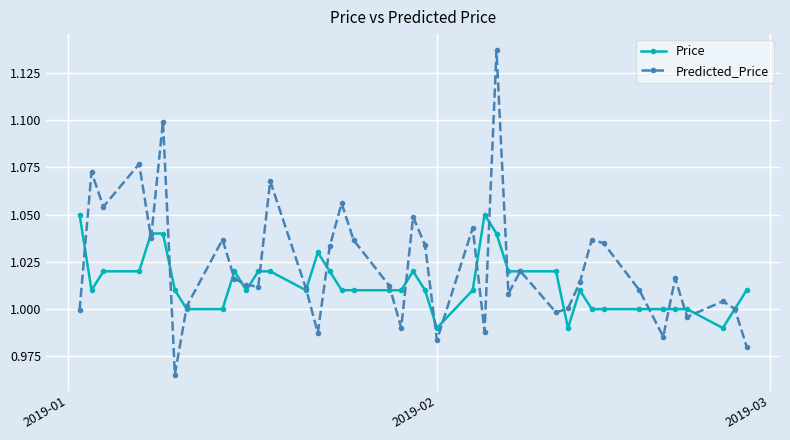

Which series ends up on top after the final intersection of Predicted_Price and Price?

Price